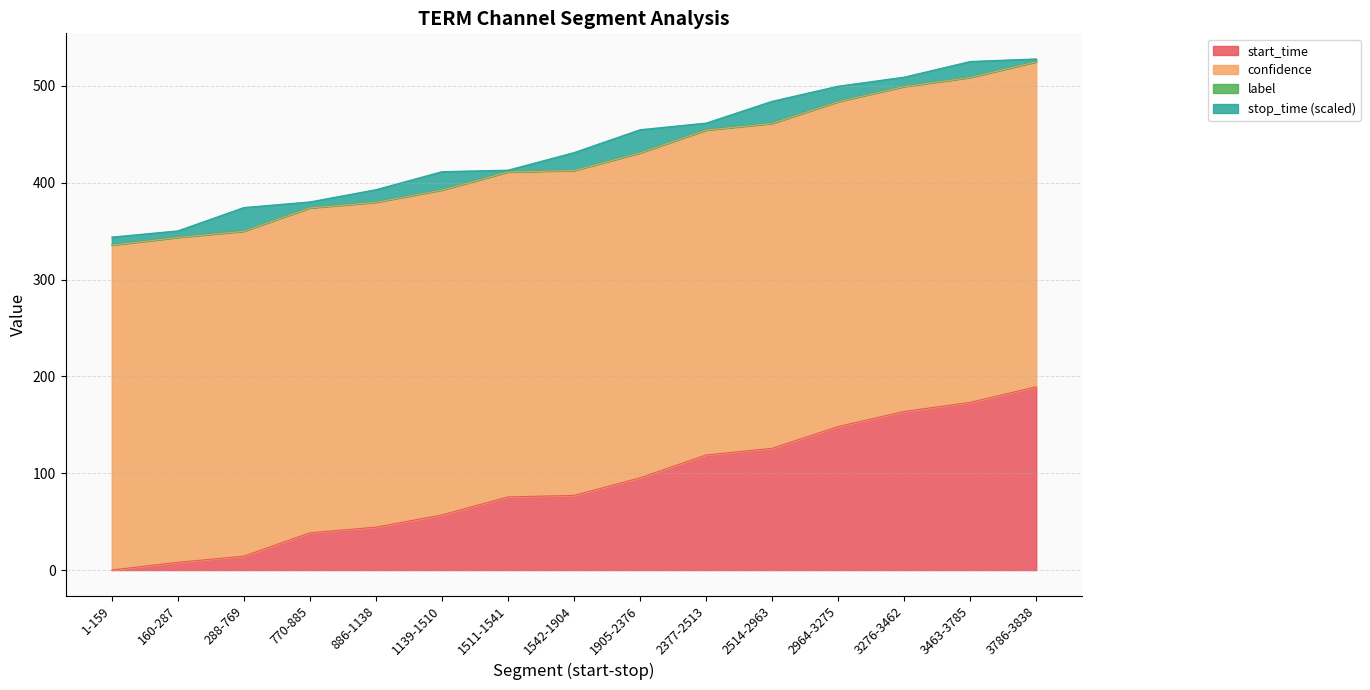

What is the maximum value for start_time?

189.3